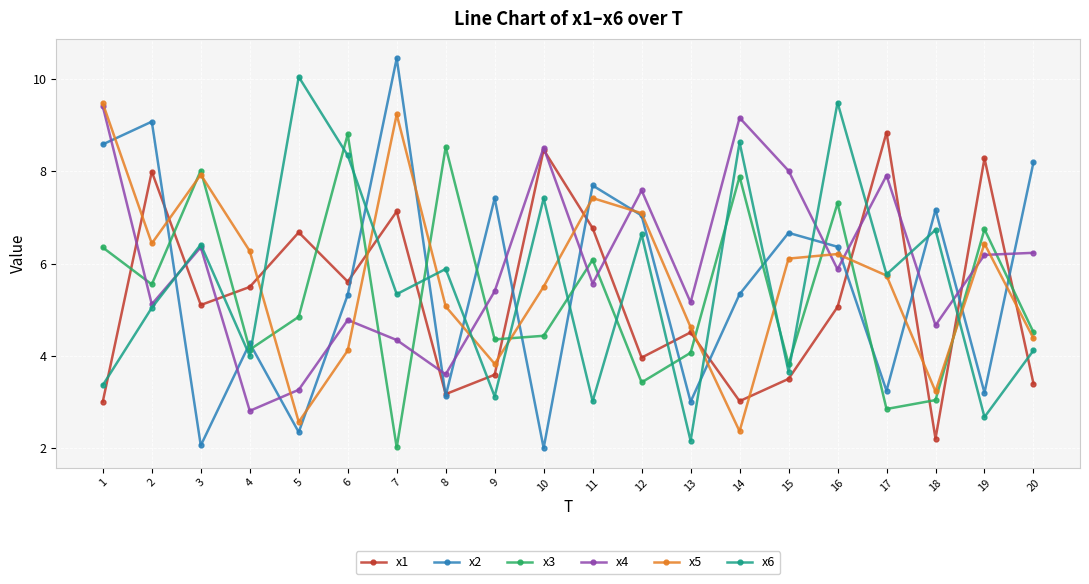

What is the spread (max minus min) of values at 5?

7.7